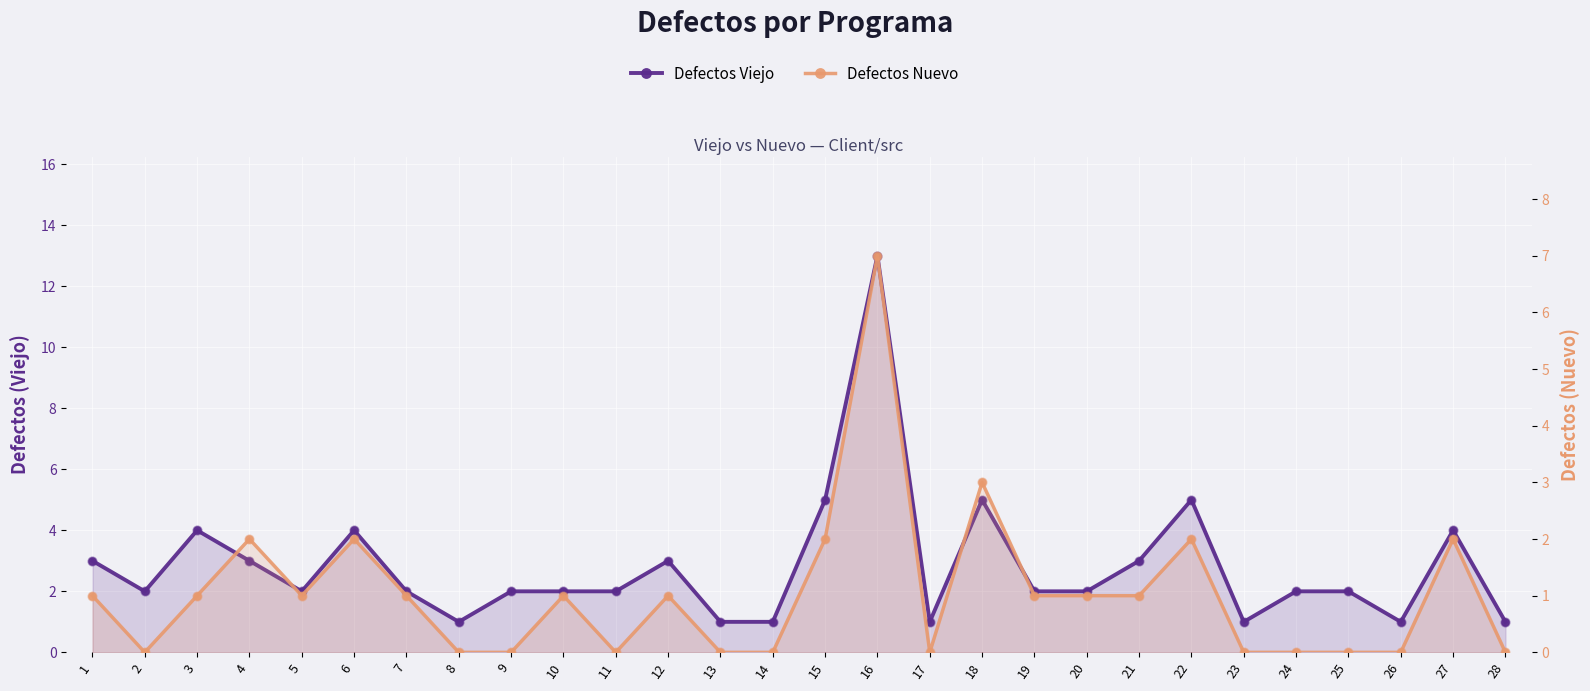

Is the value of Defectos Nuevo at 18 greater than the value of Defectos Viejo at 6?

No